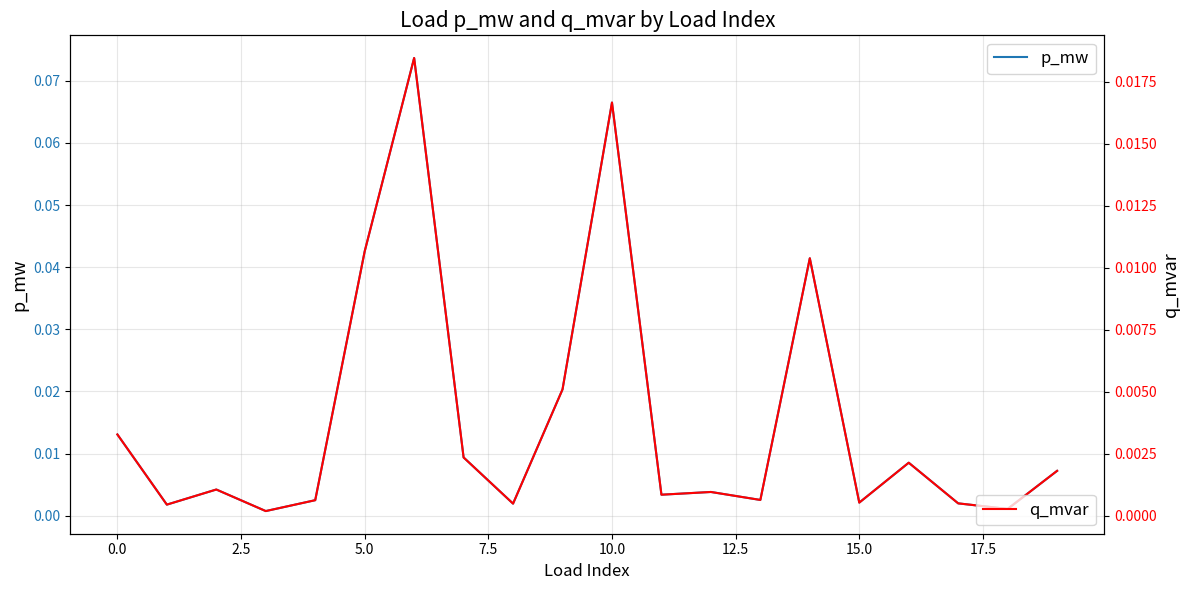

Is it true that p_mw equals 0.0 at 15?

True